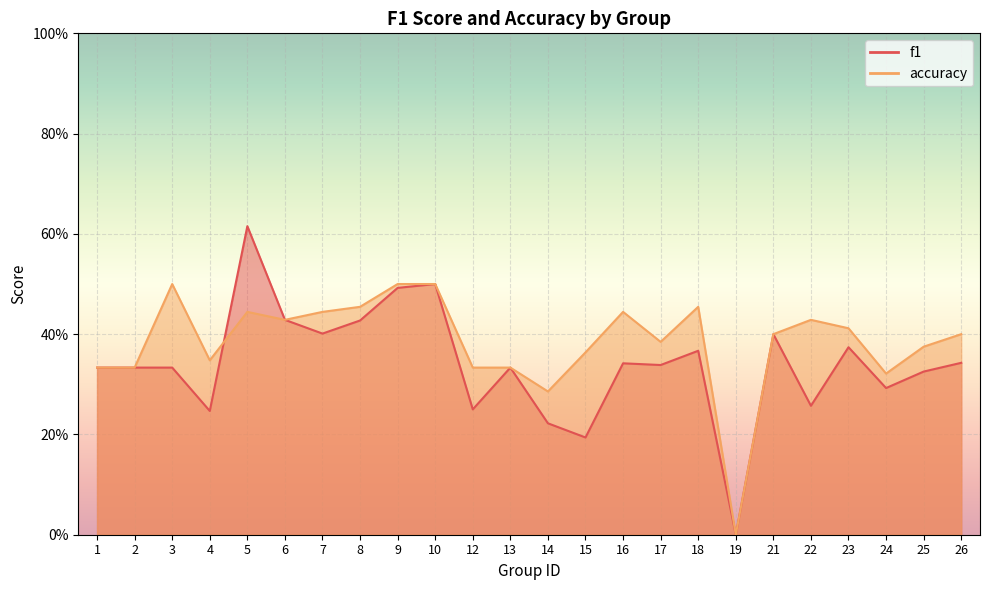

What is the difference between the accuracy values at 9 and 22?

0.1